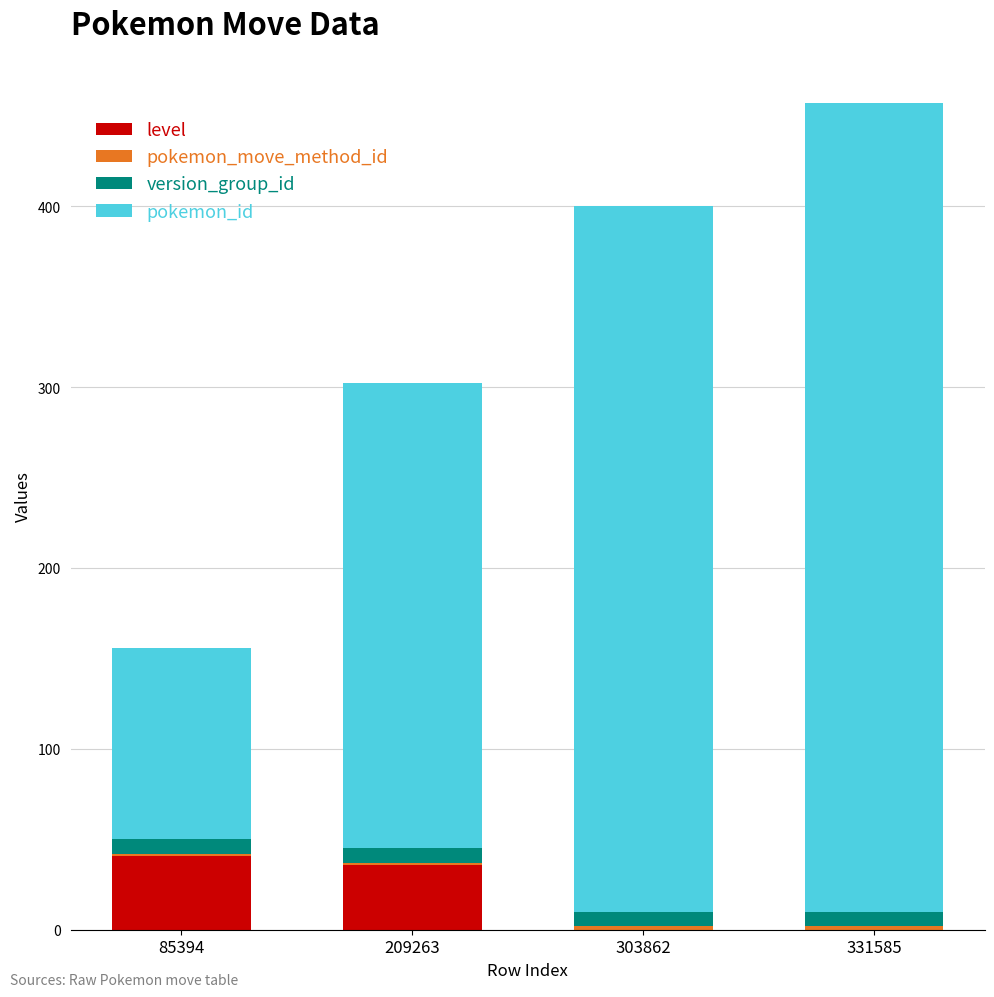

Where is level nearest to the value 20?

209263